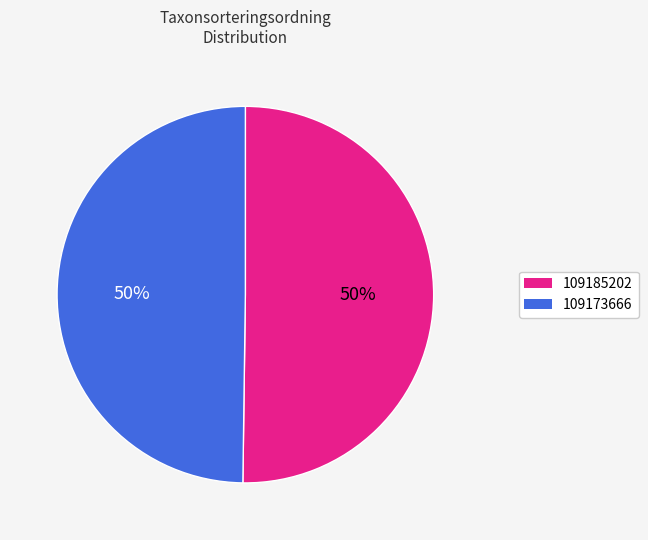

To the nearest percent, what is the combined percentage of 109185202 and 109173666?

100%